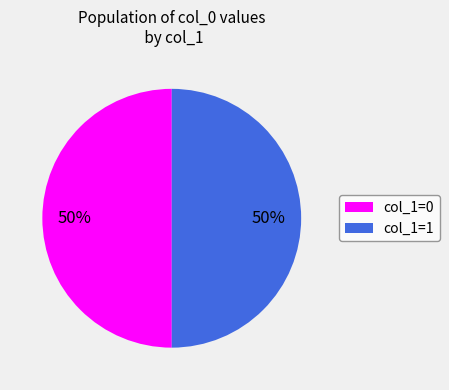

Approximately how many times larger is the value at col_1=1 compared to col_1=0?

1.0